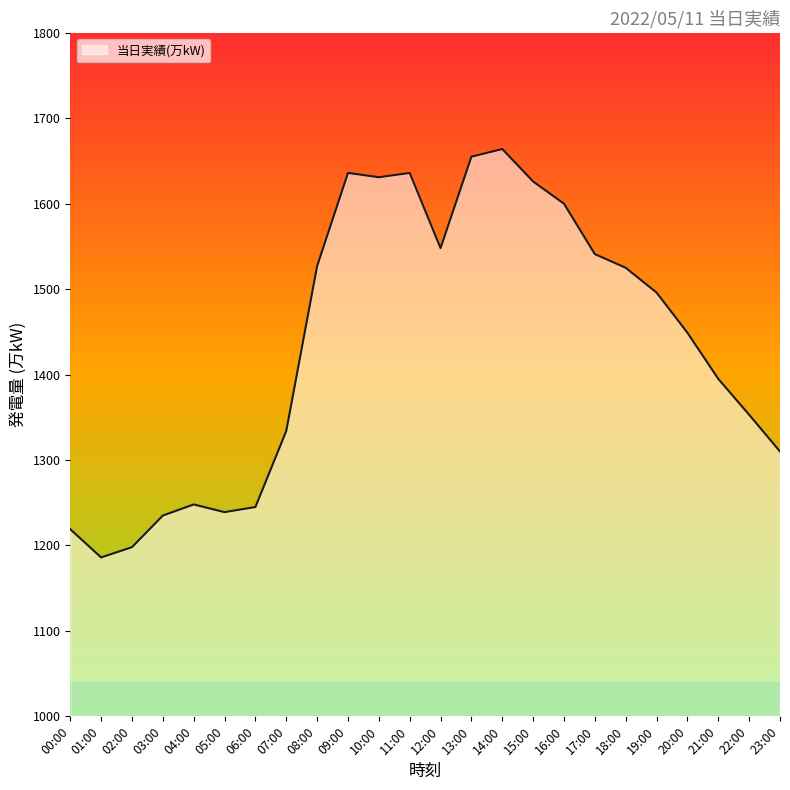

The chart shows a value of 2839 at 13:00. True or false?

False